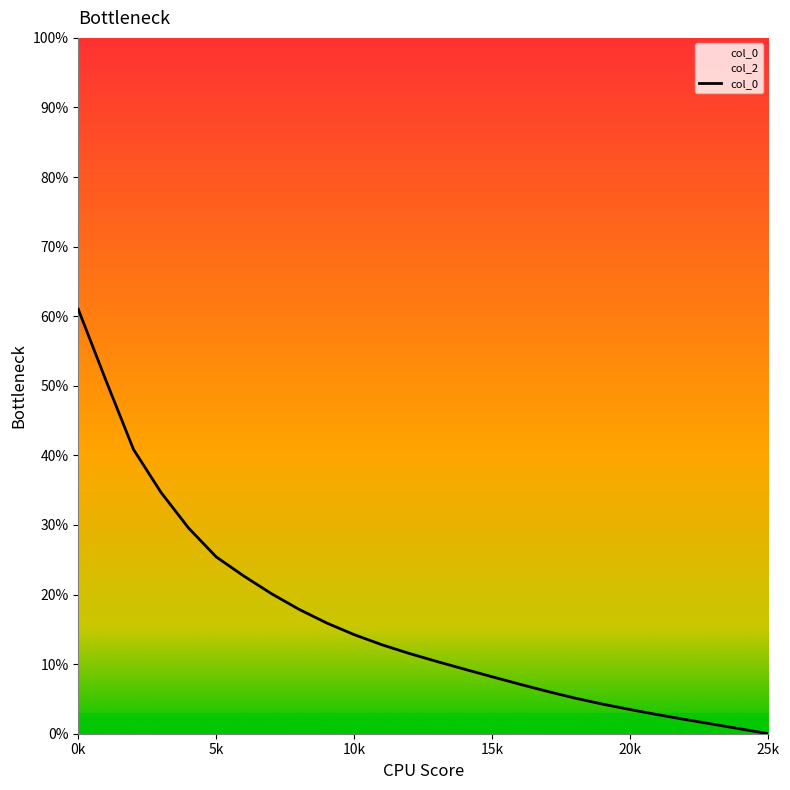

Read the value at 5k.

25.4